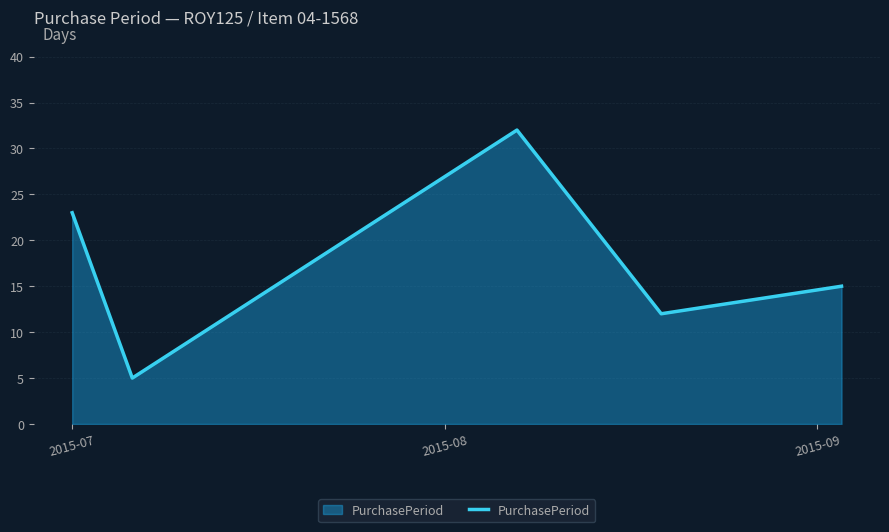

What is the sum of all values?

87